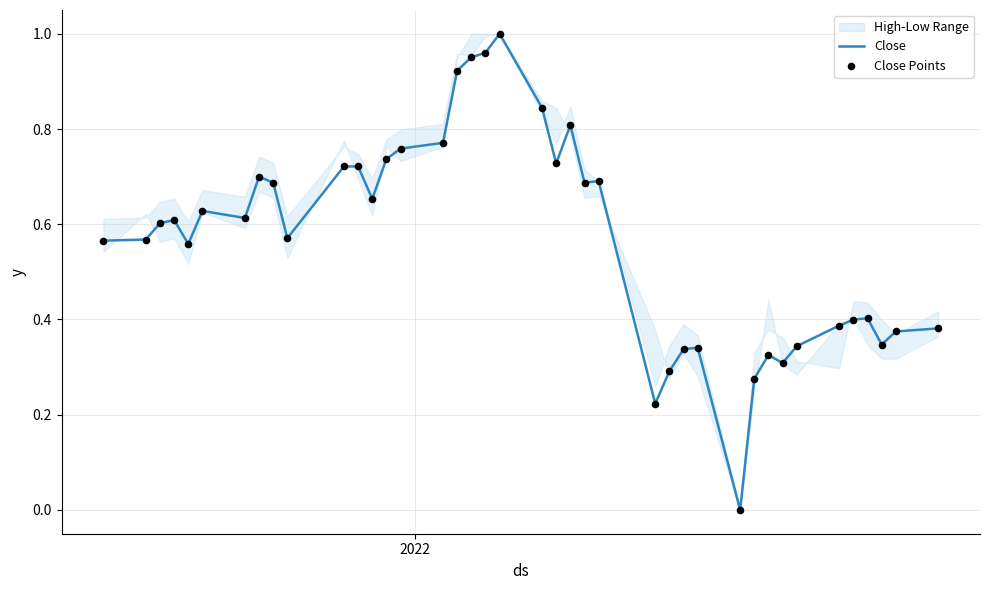

Which series reaches the minimum Y coordinate?

Close